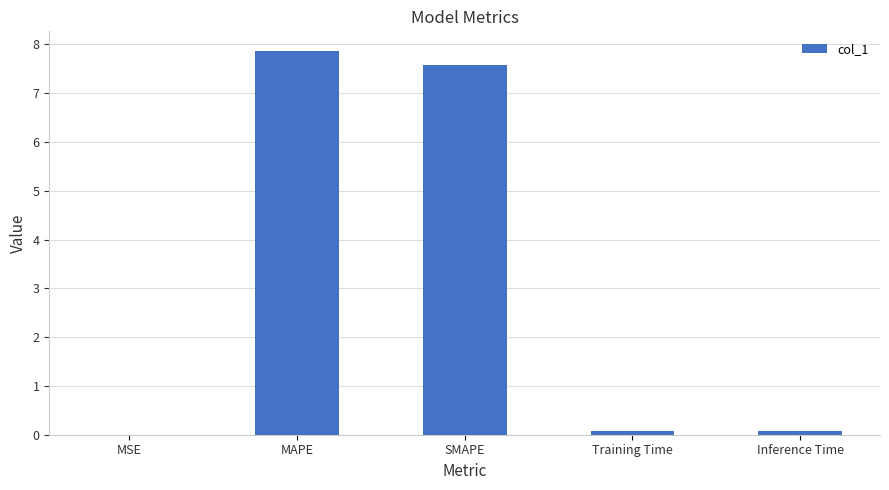

True or false: the data shows 7.6 at SMAPE.

True